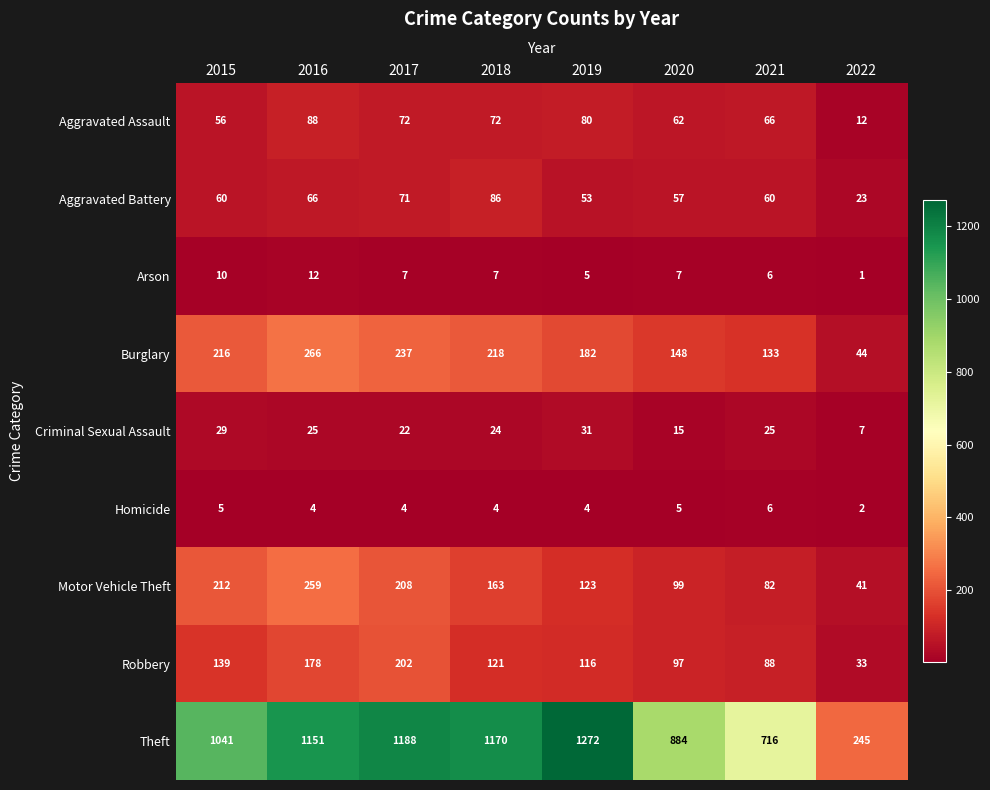

Which series has the largest total across all categories?

Theft